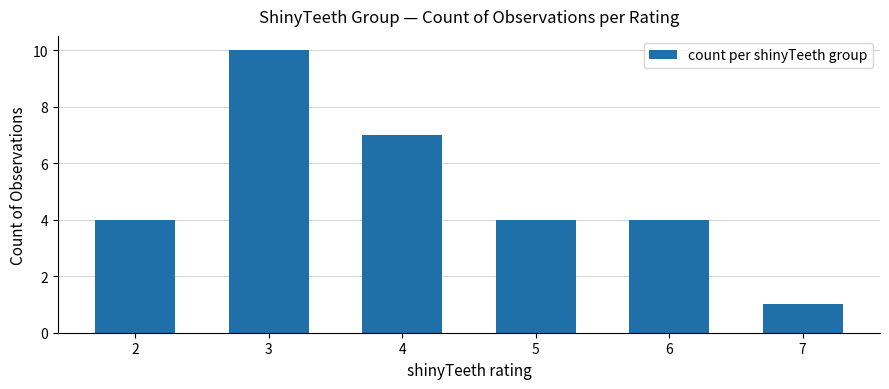

Reading right to left, list all the values displayed in this chart.

1	4	4	7	10	4